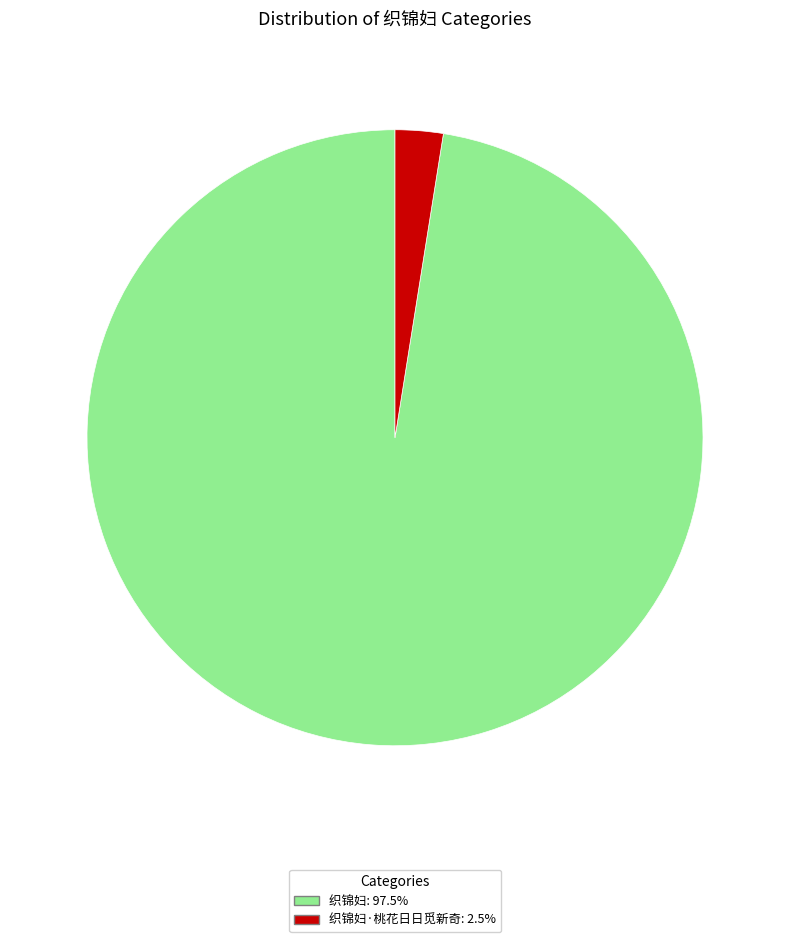

Is there any slice that represents more than half of the pie?

Yes